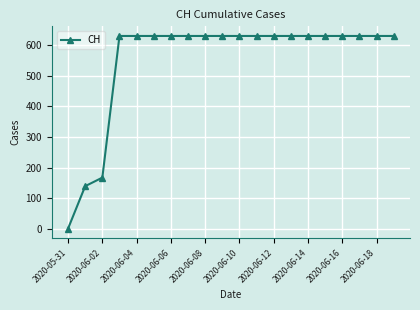

What is the difference between the maximum and minimum values?

631